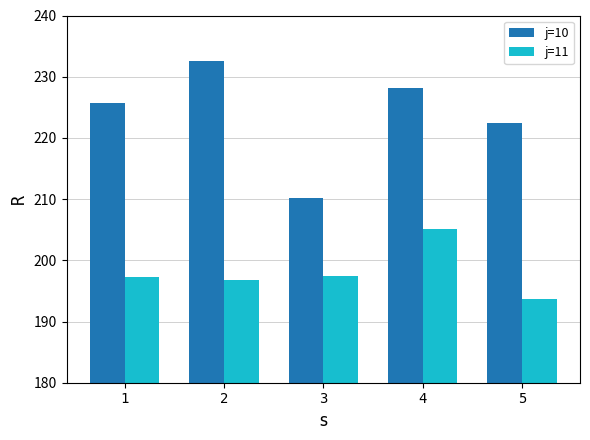

What are all the series names shown in the legend?

j=10, j=11